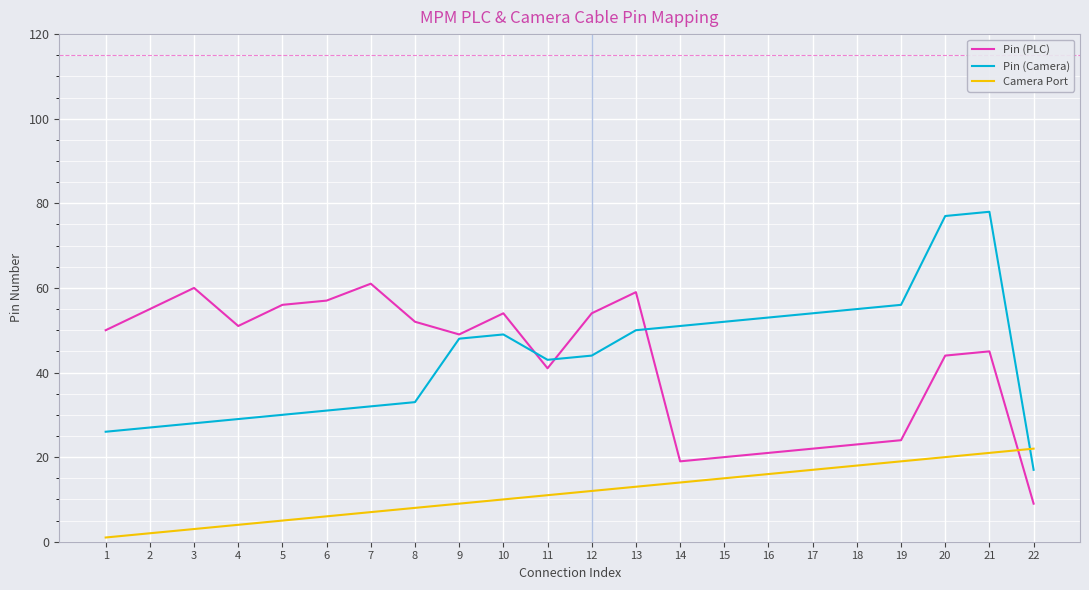

List the series in order of their peak value, highest first.

Pin (Camera), Pin (PLC), Camera Port